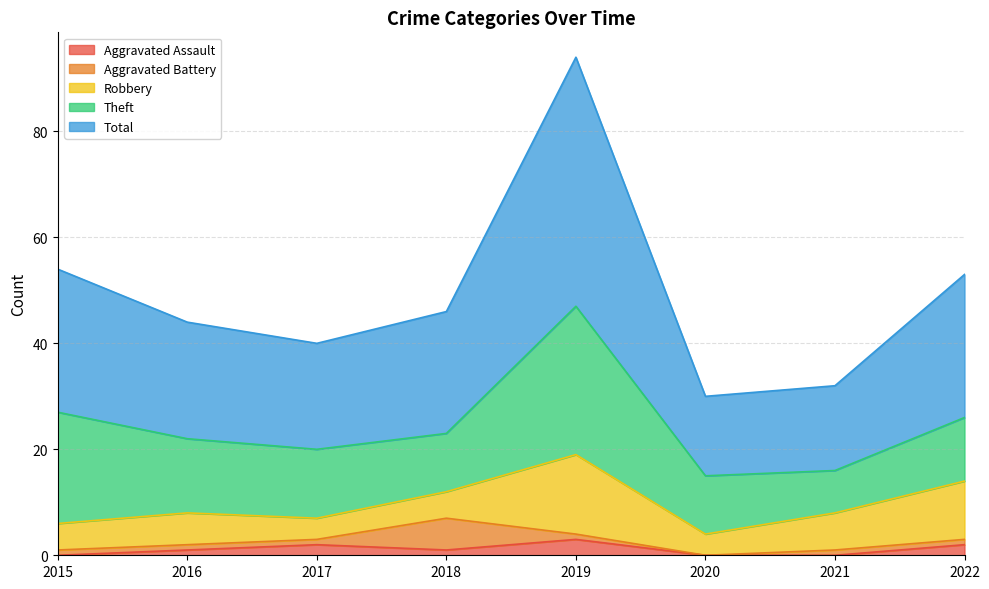

How many values in the Theft series are below 13?

4